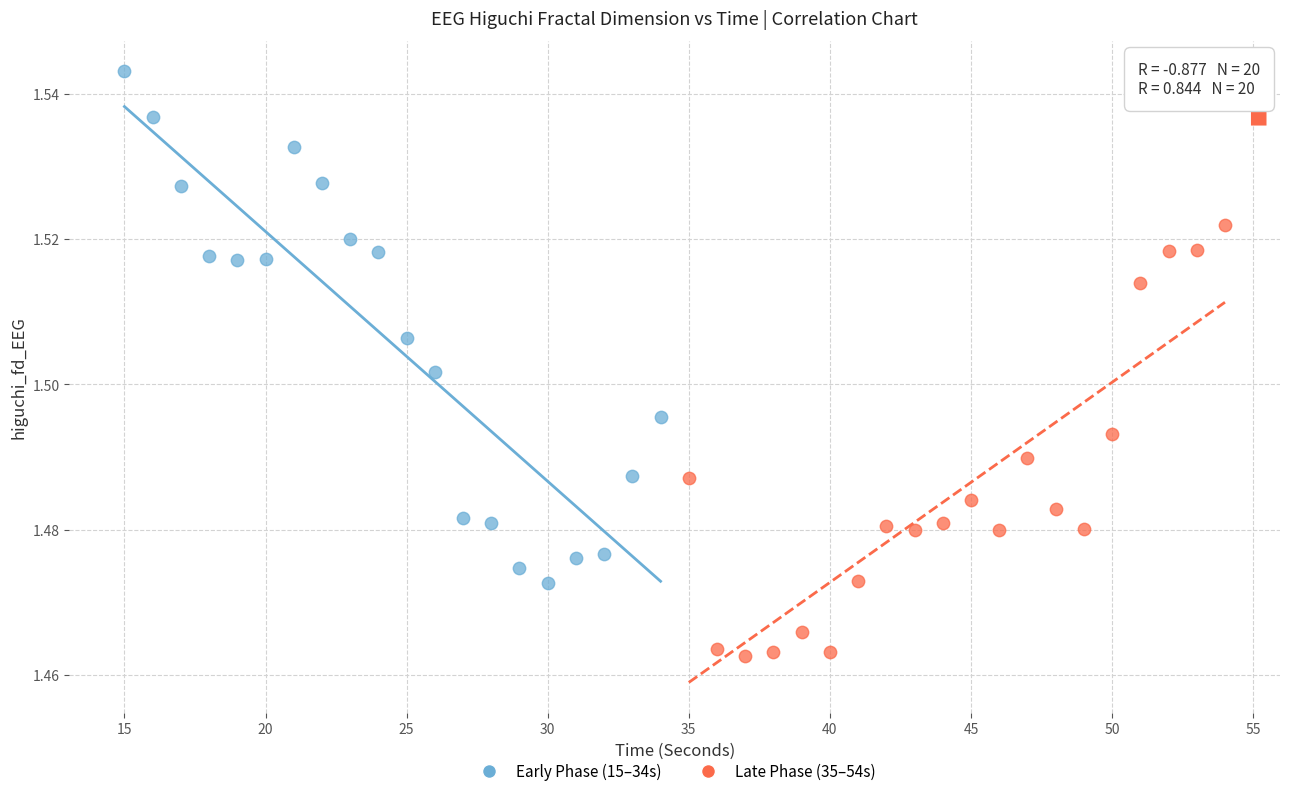

Which series reaches the minimum Y coordinate?

Late Phase (35–54s)